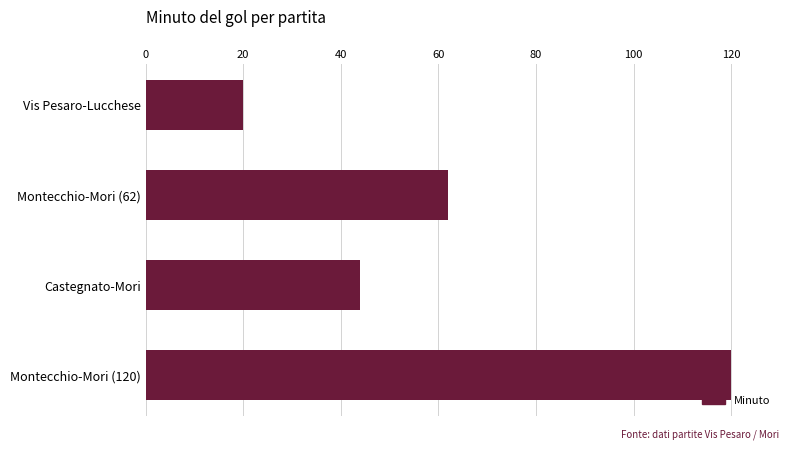

What is the difference between the maximum and minimum values?

100